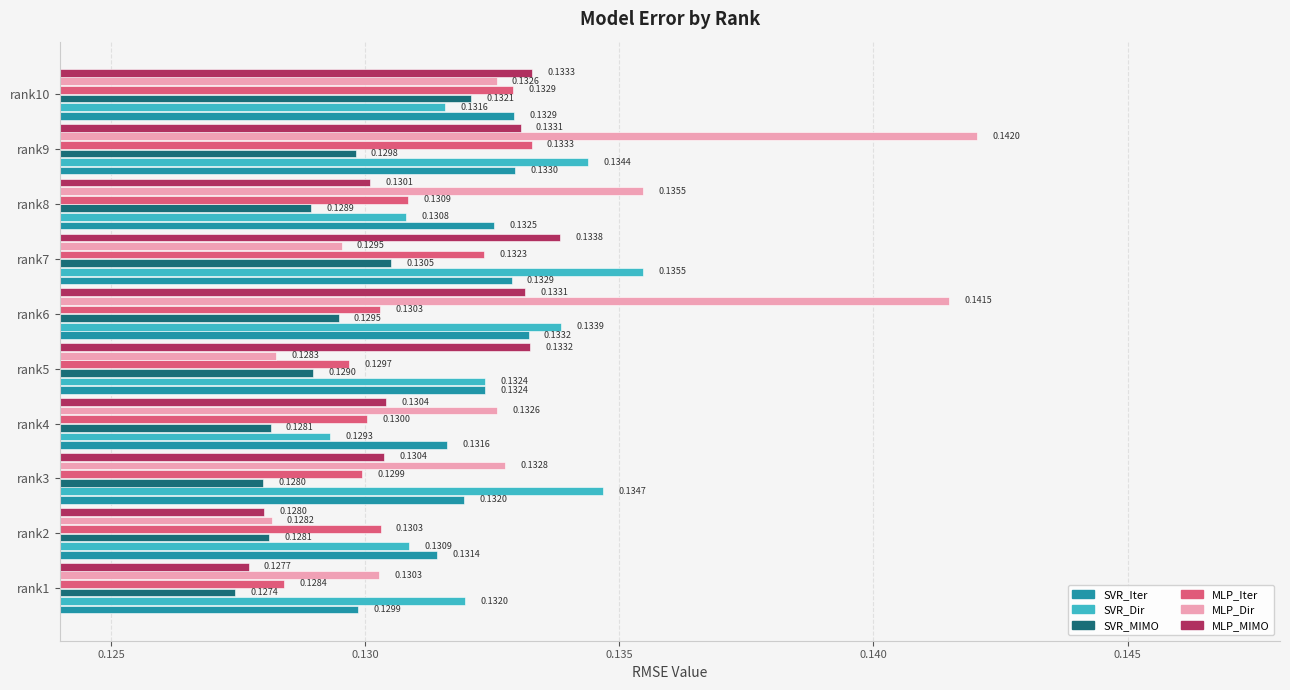

At rank9, list the series in order from largest to smallest.

MLP_Dir, SVR_Dir, MLP_Iter, MLP_MIMO, SVR_Iter, SVR_MIMO